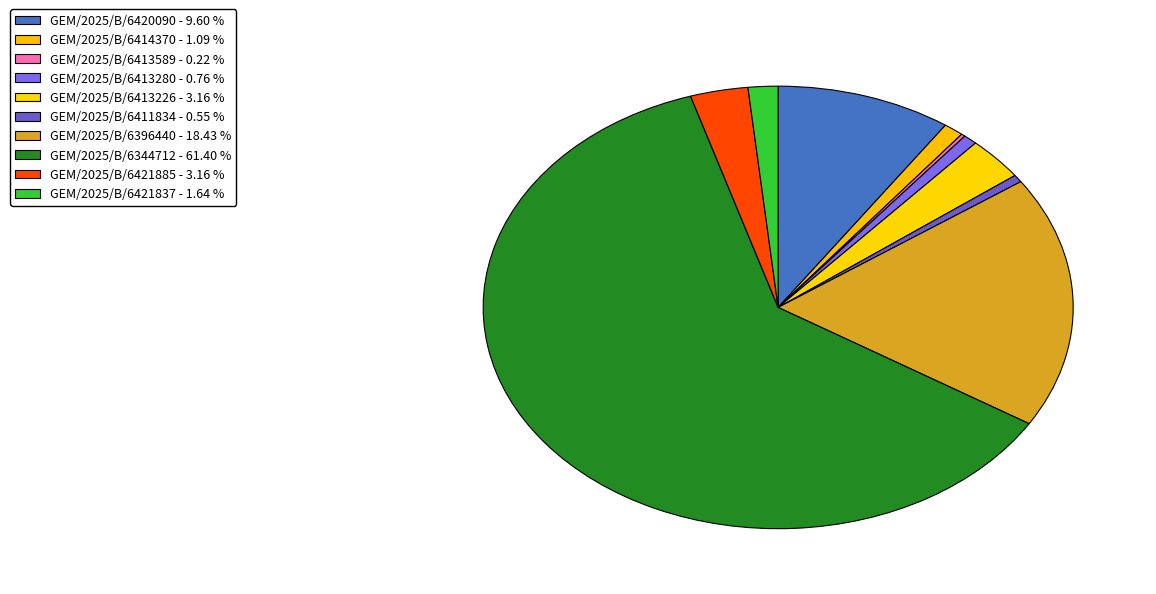

What is the smallest slice in the pie chart?

GEM/2025/B/6413589